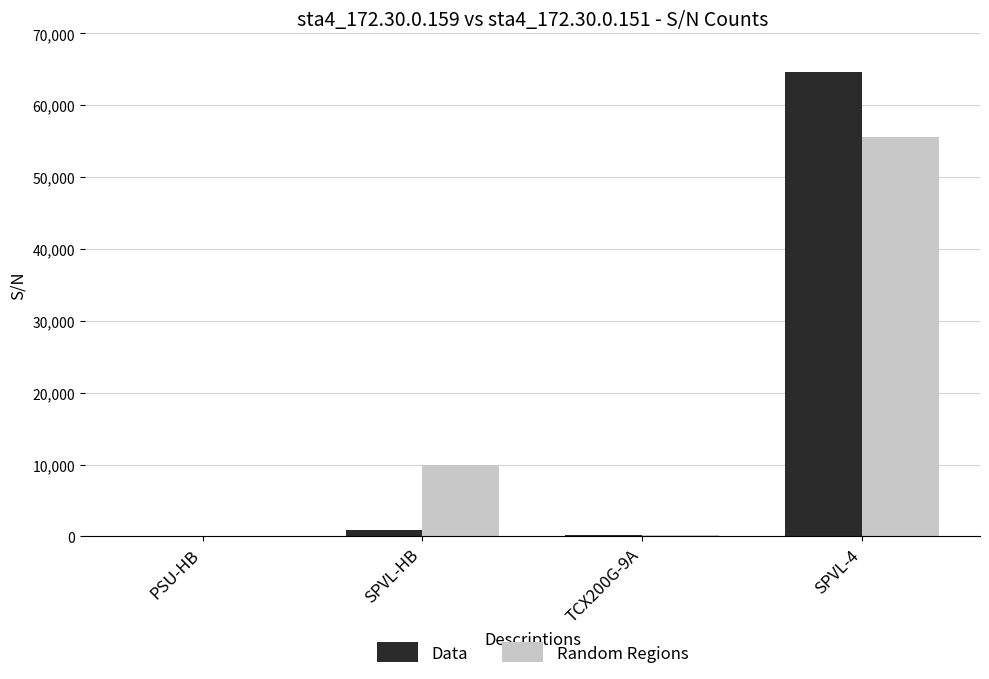

At which label does Random Regions reach its peak?

SPVL-4